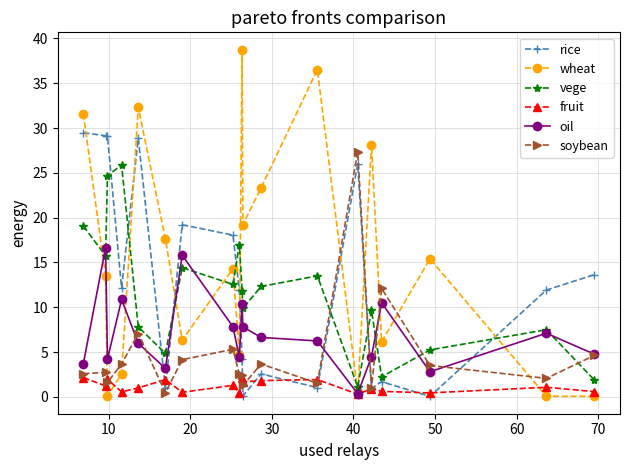

What is the lowest value of the fruit series?

0.3